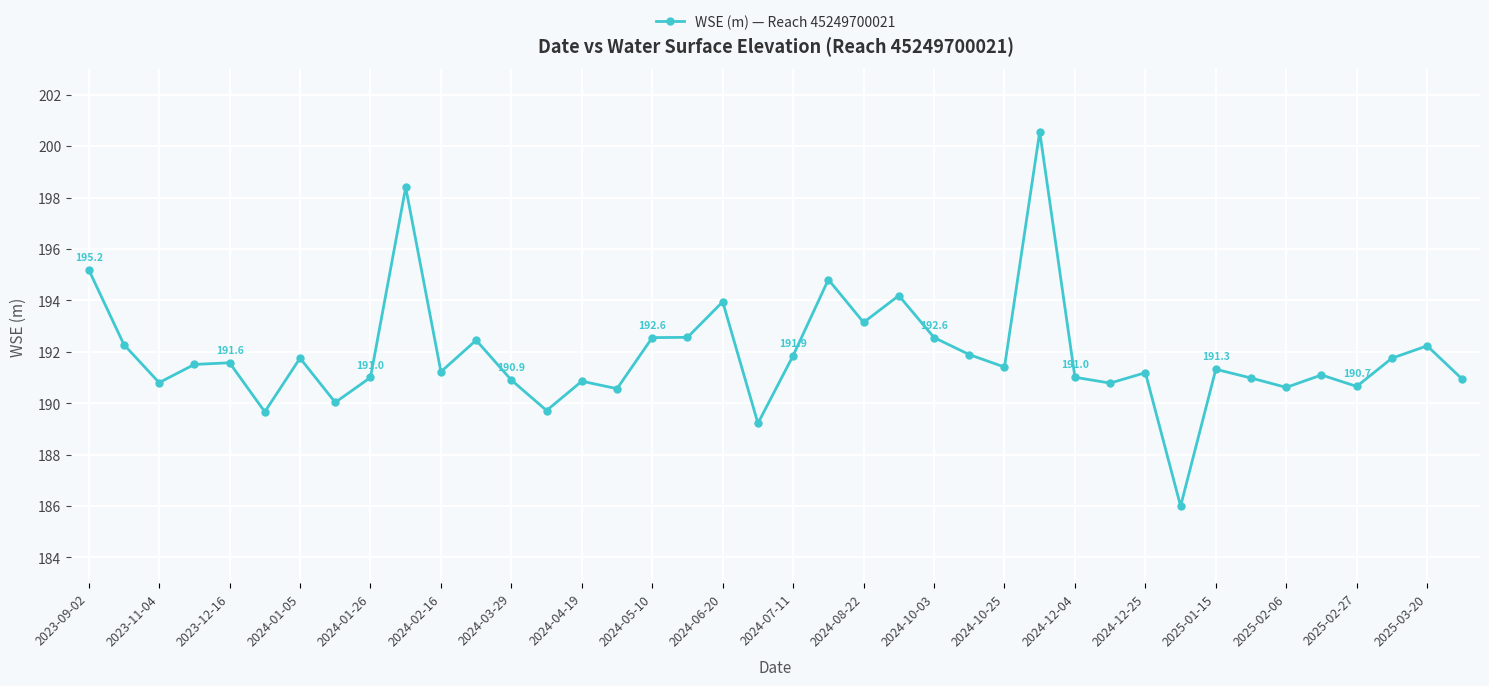

What is the sum of all values?

7675.3